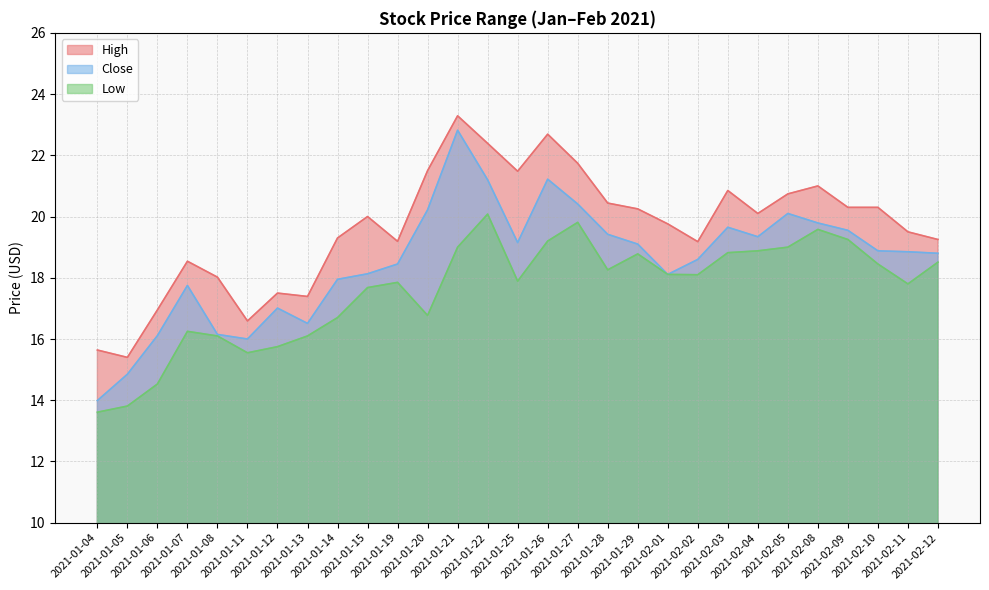

Between 2021-01-12 and 2021-02-05, which series saw the biggest shift?

Low